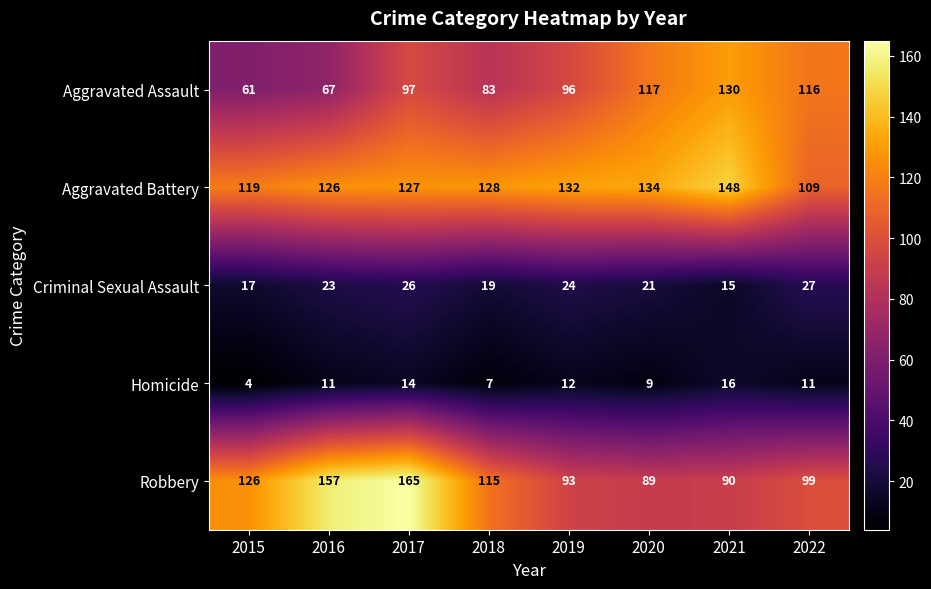

Rank the categories by Criminal Sexual Assault value from lowest to highest.

2021, 2015, 2018, 2020, 2016, 2019, 2017, 2022